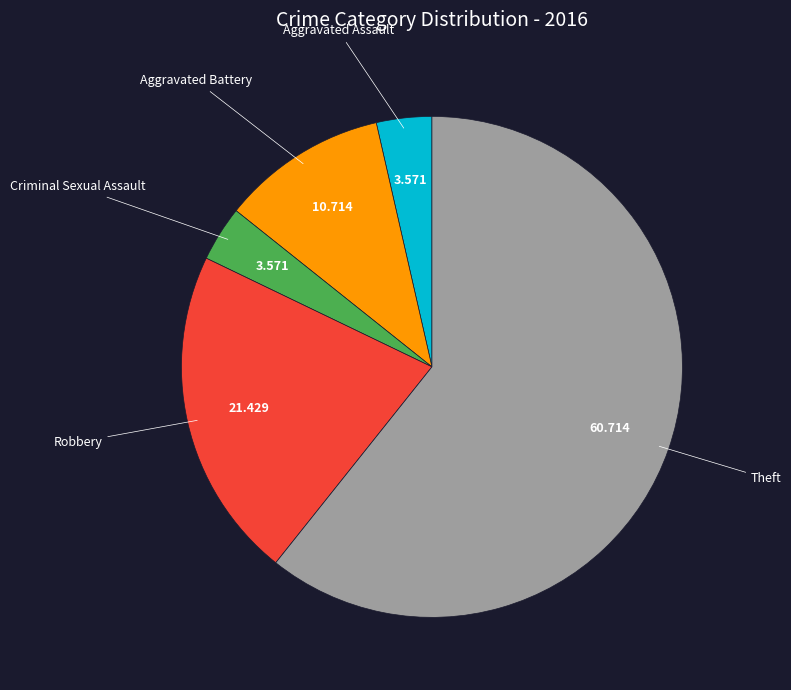

How many slices are in this pie chart?

5